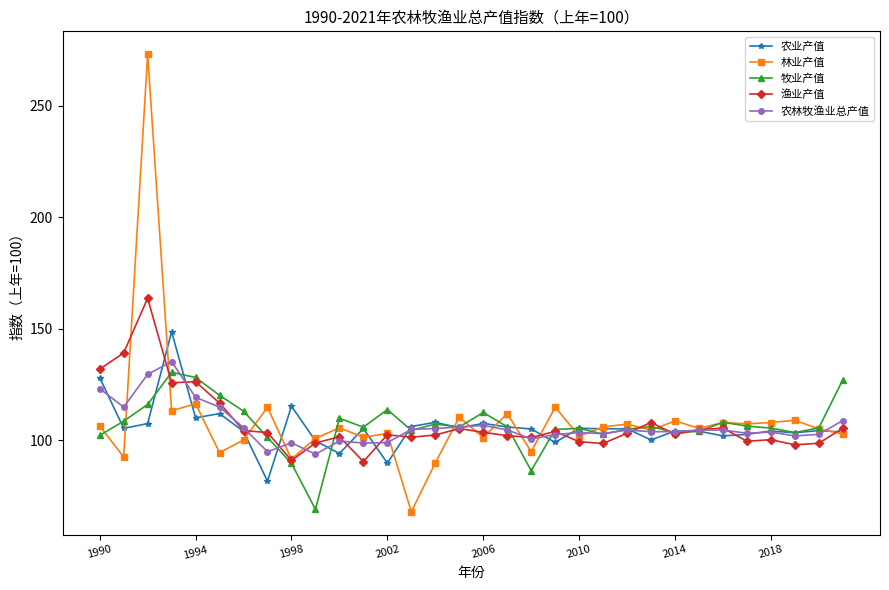

Which series has the largest range (max minus min)?

林业产值